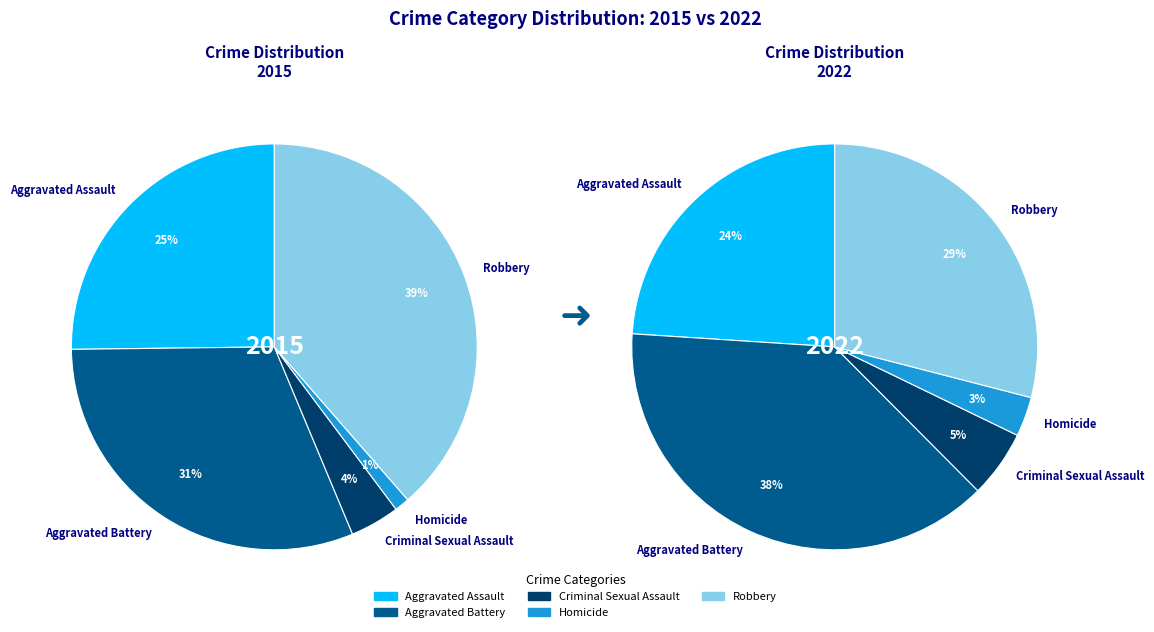

Which category has the biggest portion of the pie?

Aggravated Battery